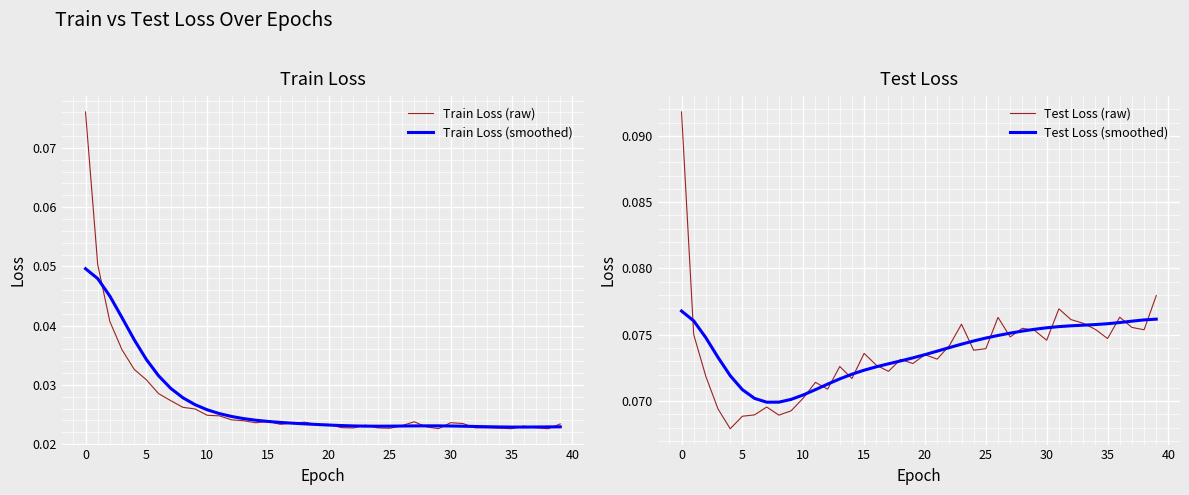

Where is Train Loss (smoothed) nearest to the value 0?

36